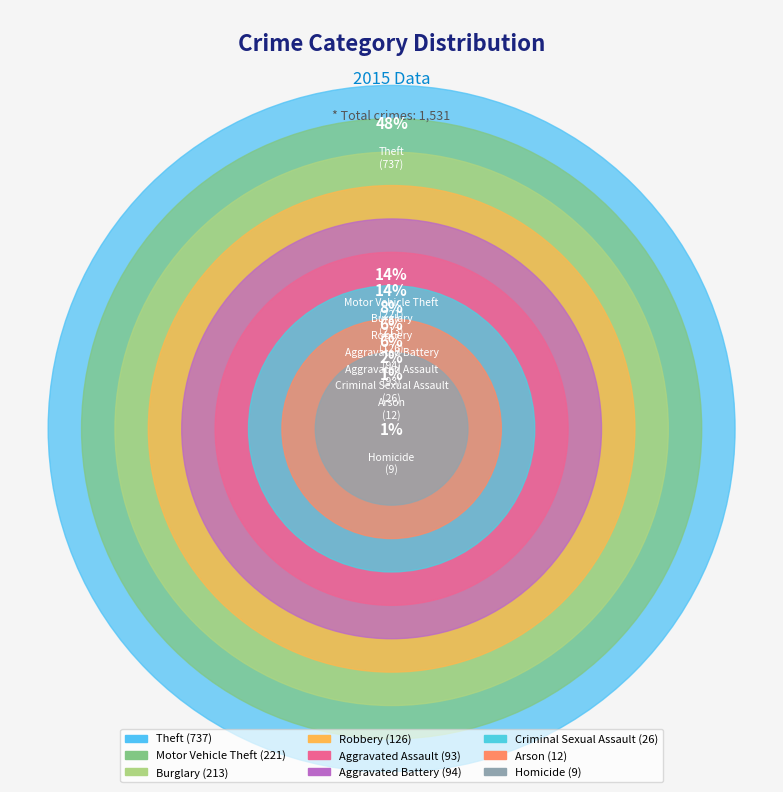

Does Aggravated Battery account for over 50% of the chart?

No